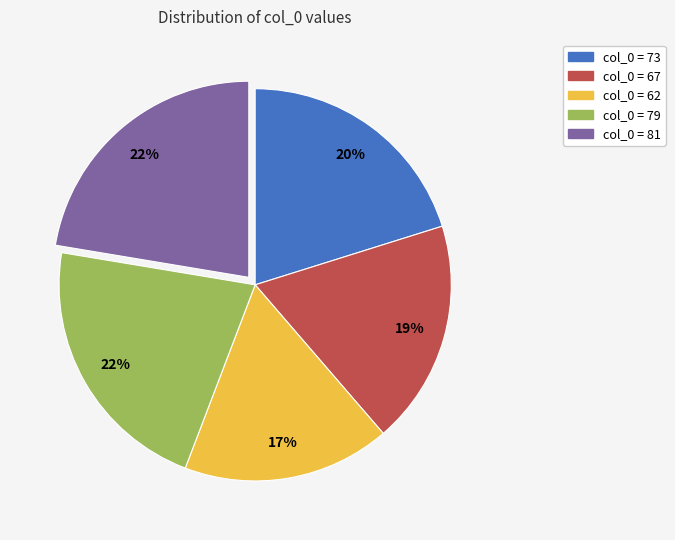

Is there a majority slice in this chart?

No